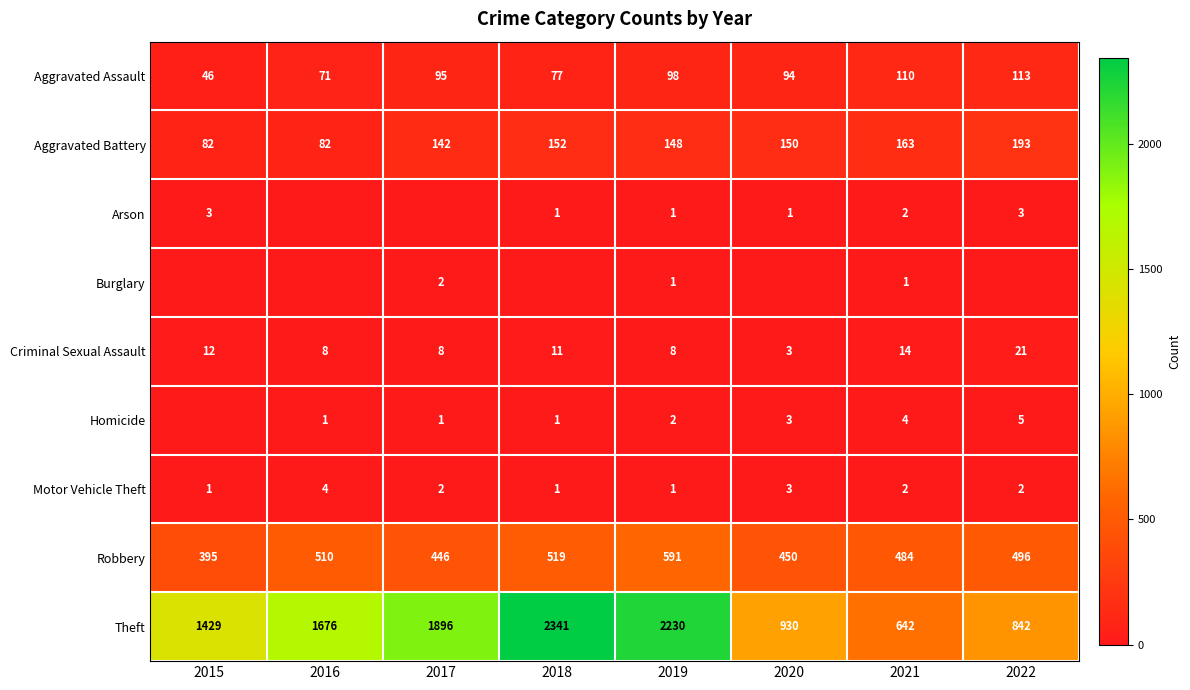

At which label is Aggravated Assault closest to 79?

2018